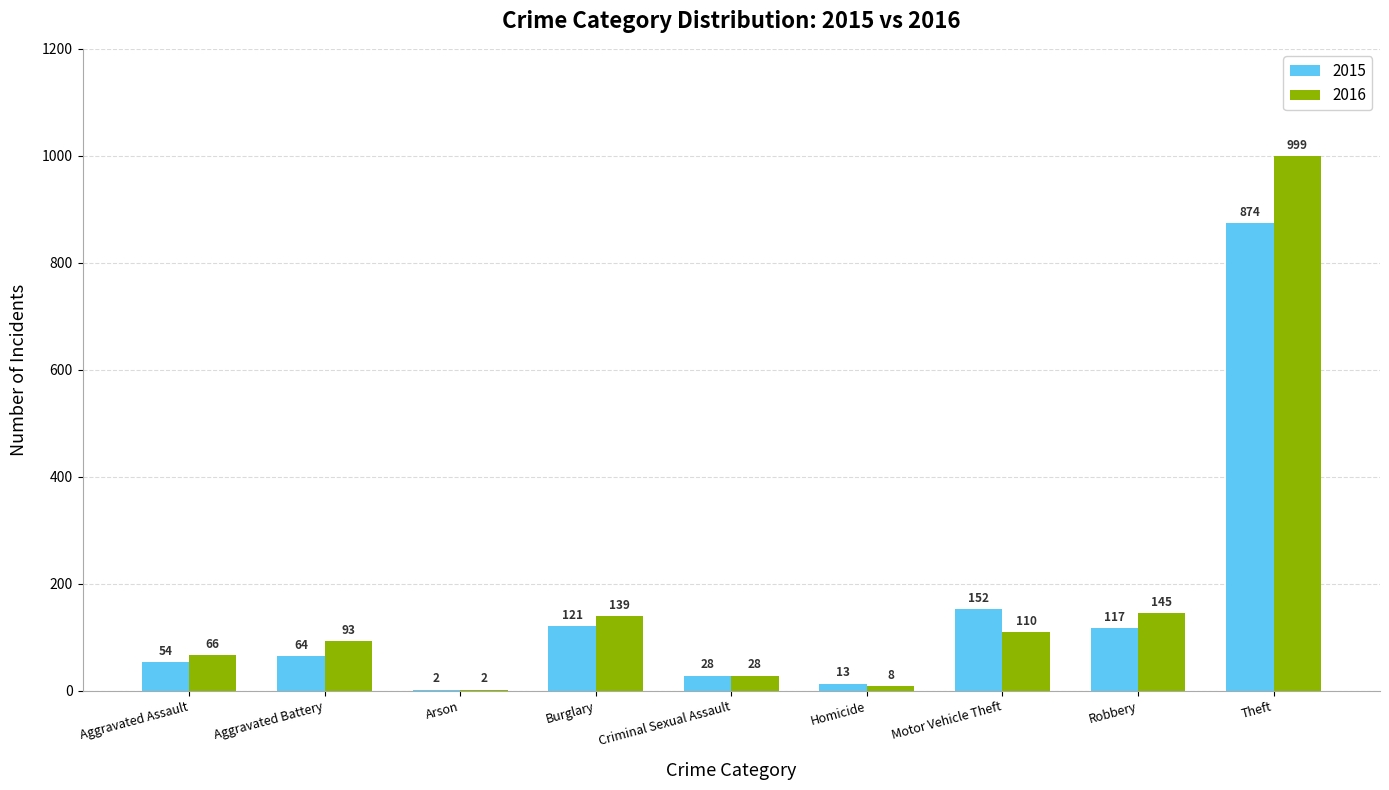

Reading left to right, list all the values displayed in this chart.

2015: 54	64	2	121	28	13	152	117	874
2016: 66	93	2	139	28	8	110	145	999